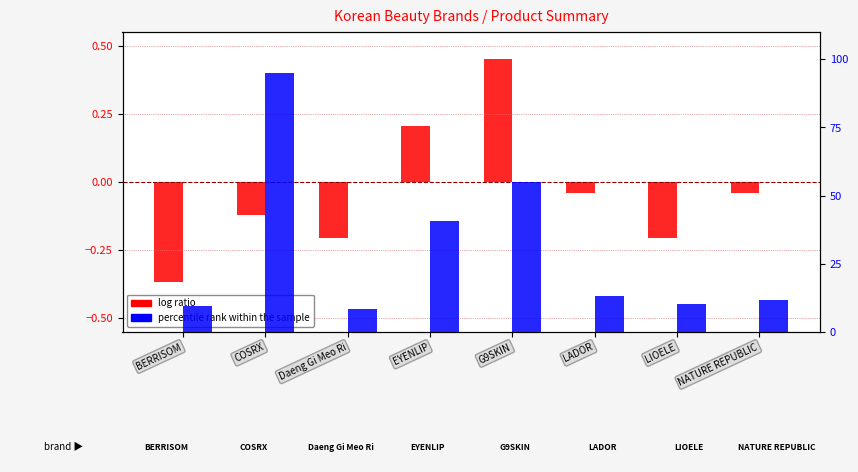

How many values in the log ratio series exceed 0?

2